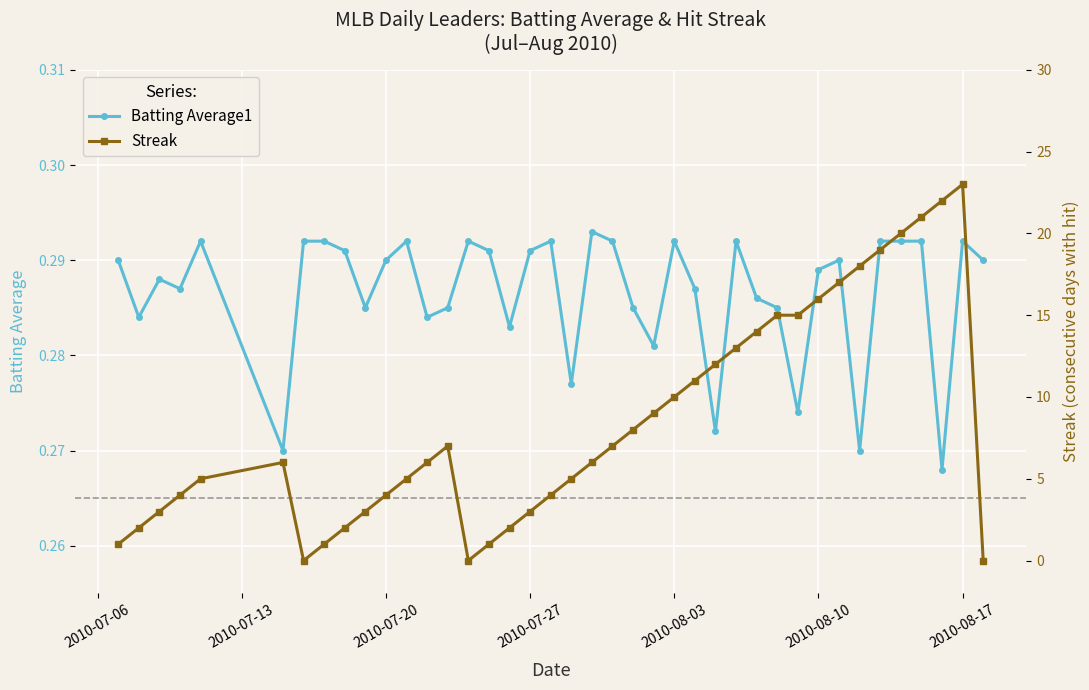

True or false: Batting Average1 has more than 0 points higher than both neighbors.

True